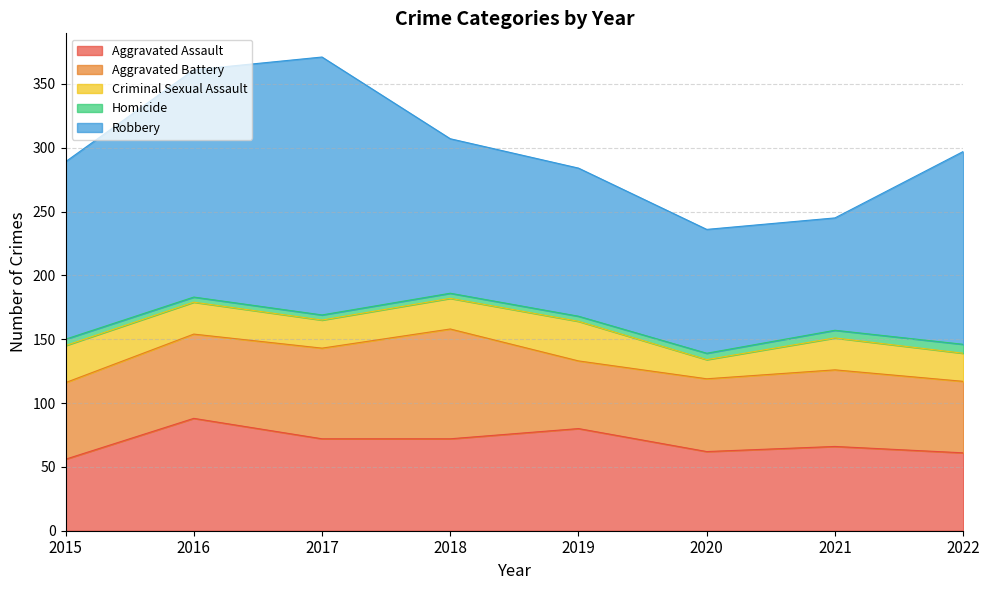

List the labels in order of Aggravated Battery value, smallest first.

2019, 2022, 2020, 2015, 2021, 2016, 2017, 2018